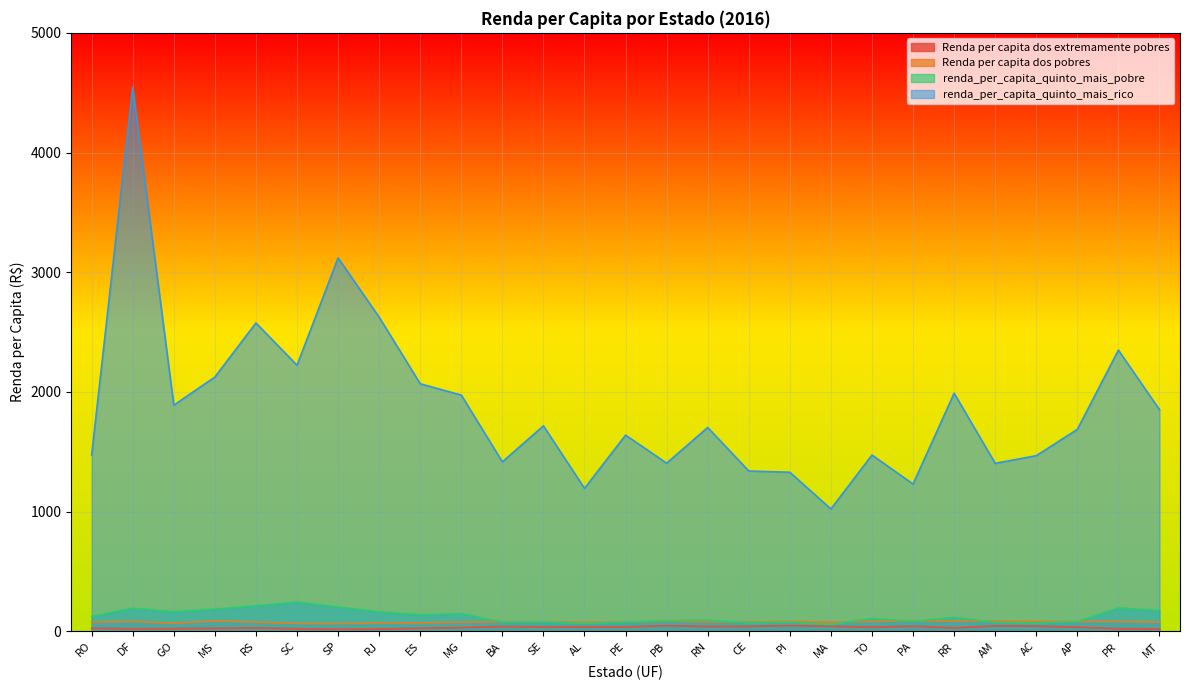

Rank the categories by Renda per capita dos pobres value from lowest to highest.

SP, SC, GO, RJ, ES, AL, PE, MA, MT, RO, CE, MG, RS, SE, BA, RN, AP, AC, TO, PI, PR, DF, RR, PB, AM, PA, MS